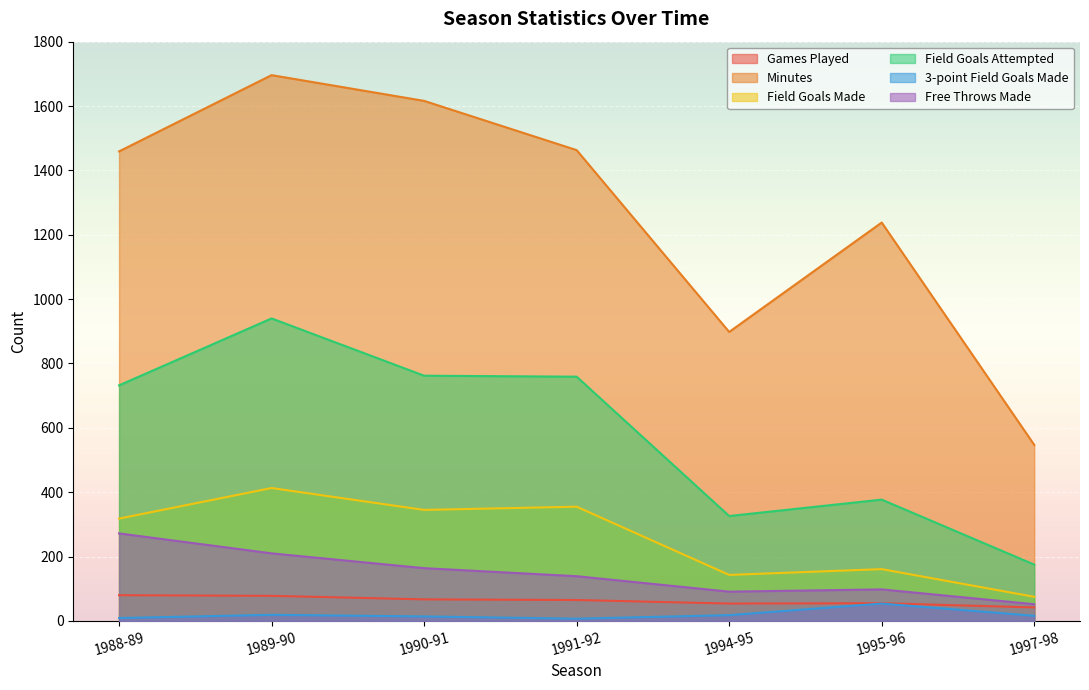

What is the label of the 2nd point from the right?

1995-96